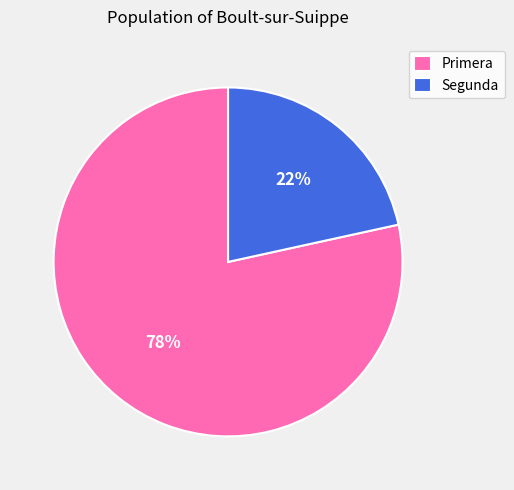

Rank the categories by value from highest to lowest.

Primera, Segunda